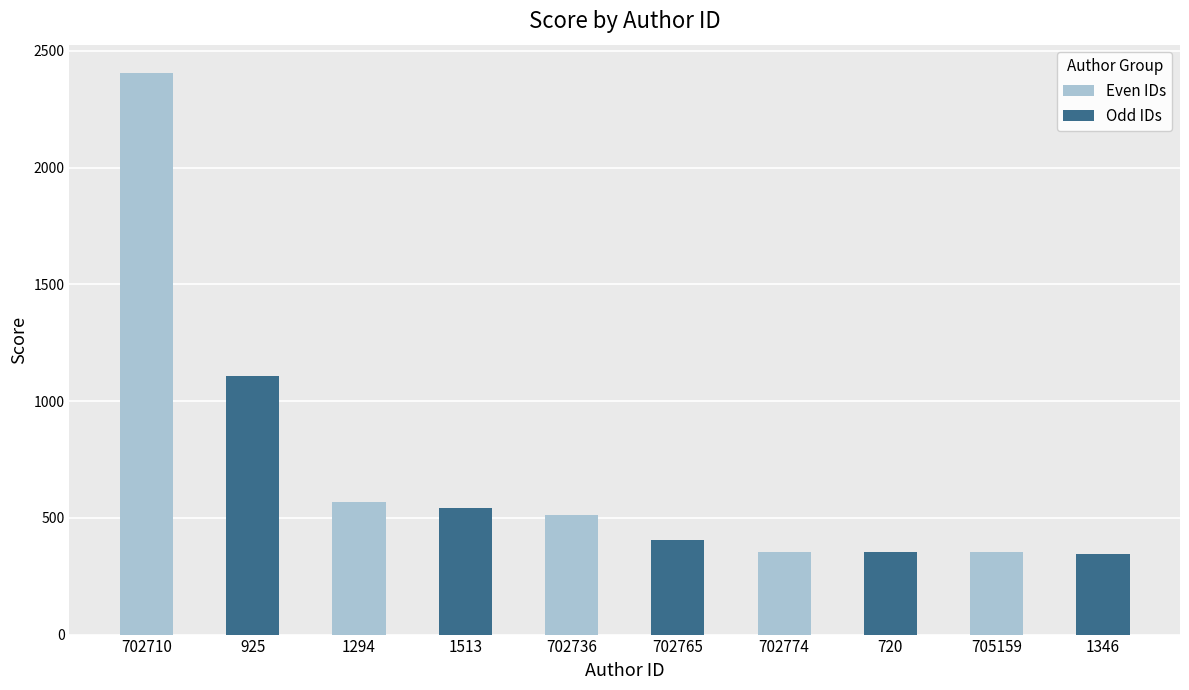

The value of Even IDs at 702710 is 1169.8. True or false?

False